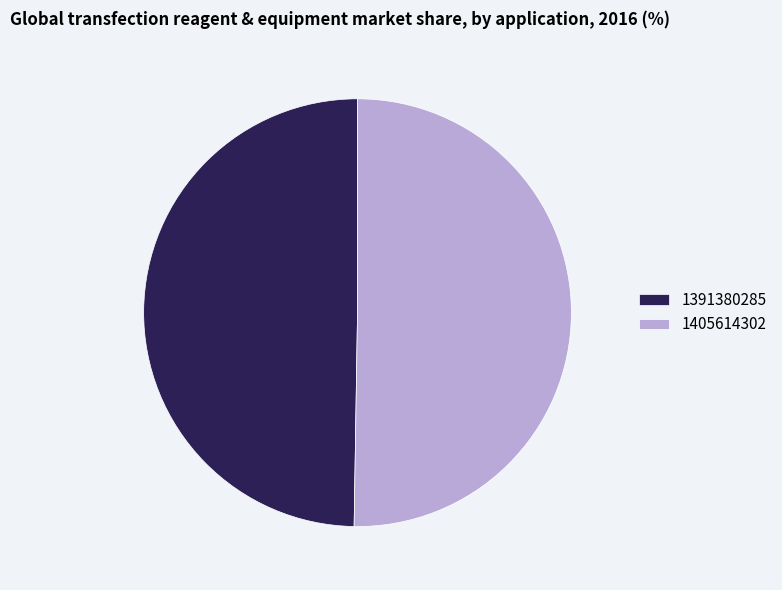

Does 1391380285 account for over 50% of the chart?

No